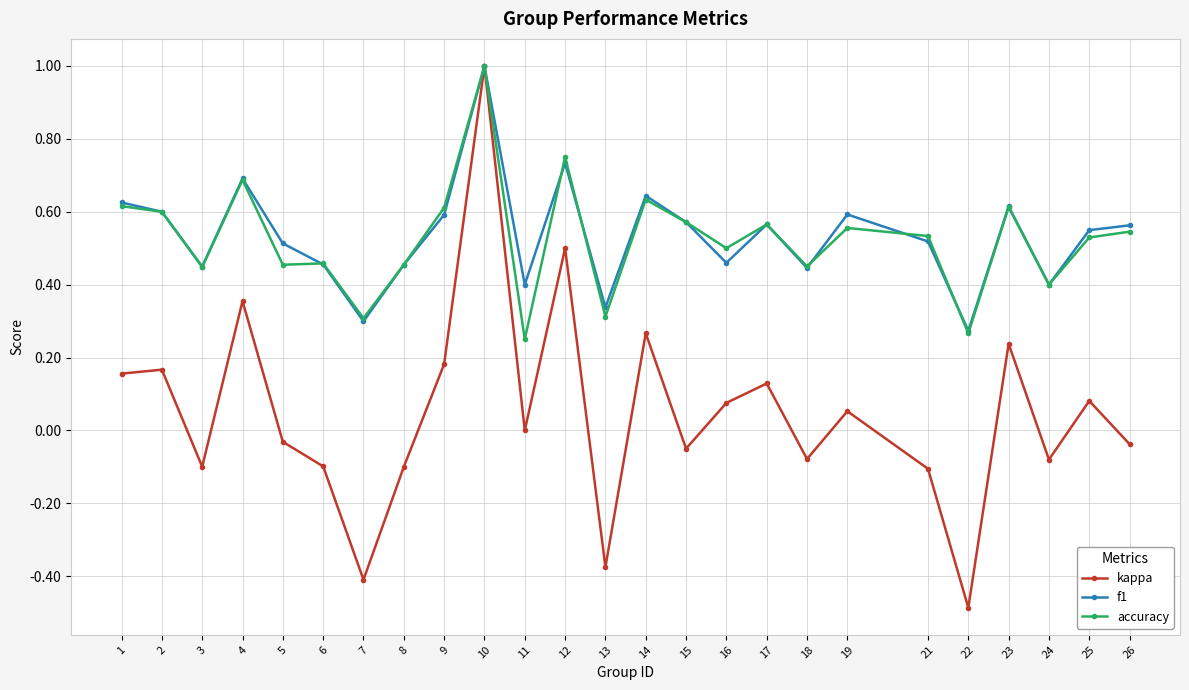

At which label does kappa first exceed 0?

1